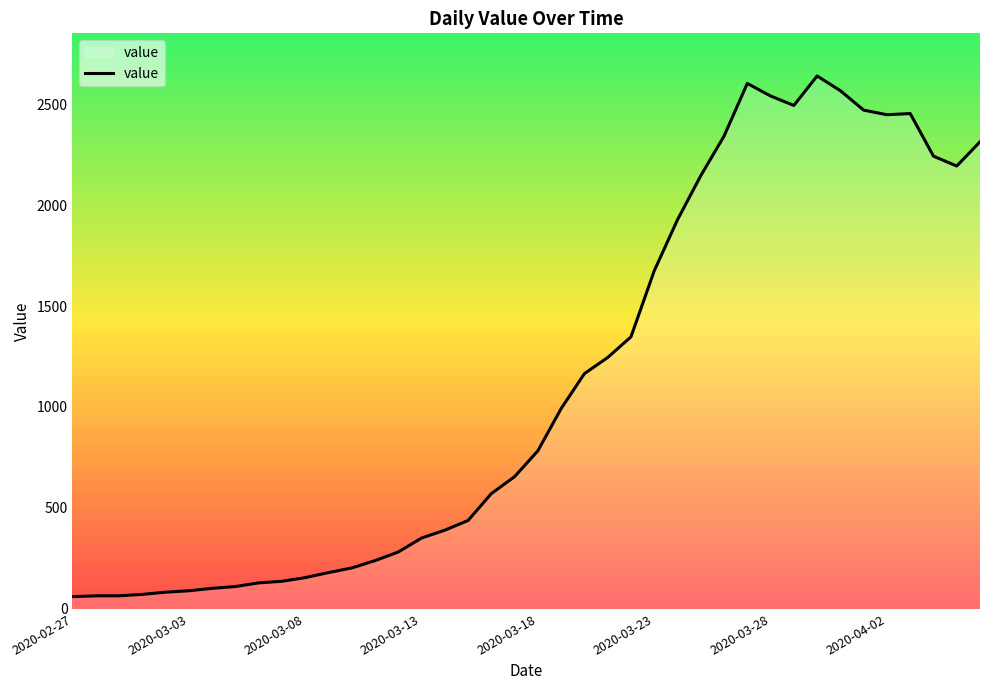

What is the maximum value shown in the chart?

2639